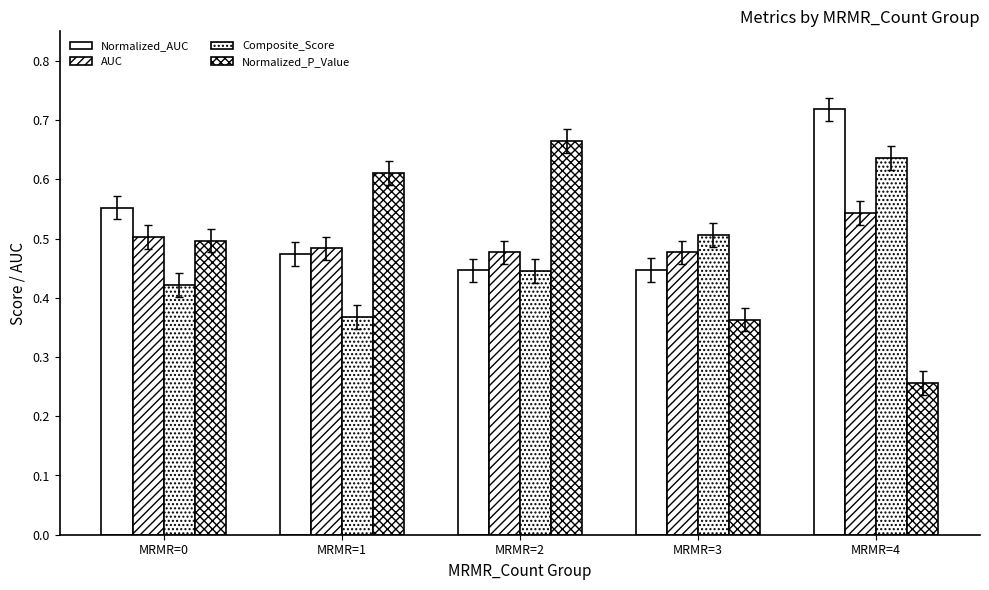

What is the value of the AUC bar at the 3rd from the left?

0.5